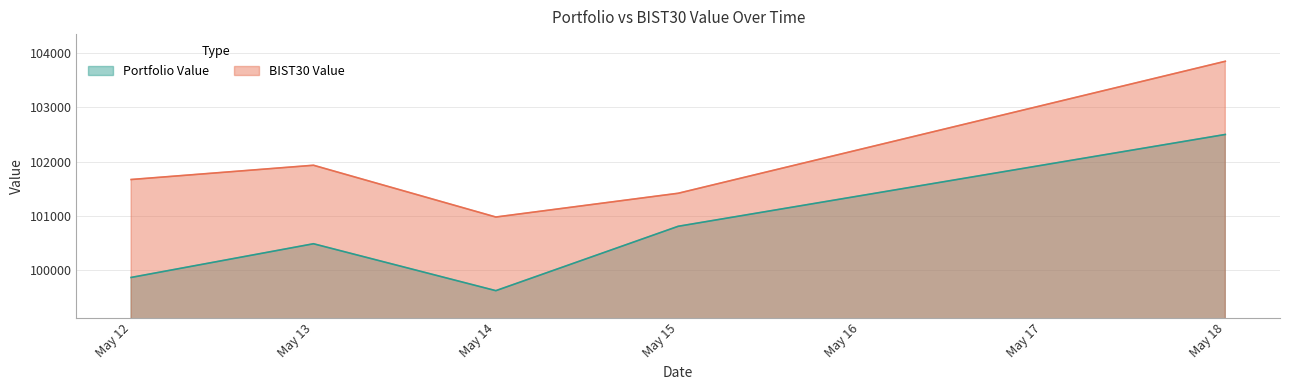

True or false: BIST30 Value has a value of 46264.4 at May 15.

False